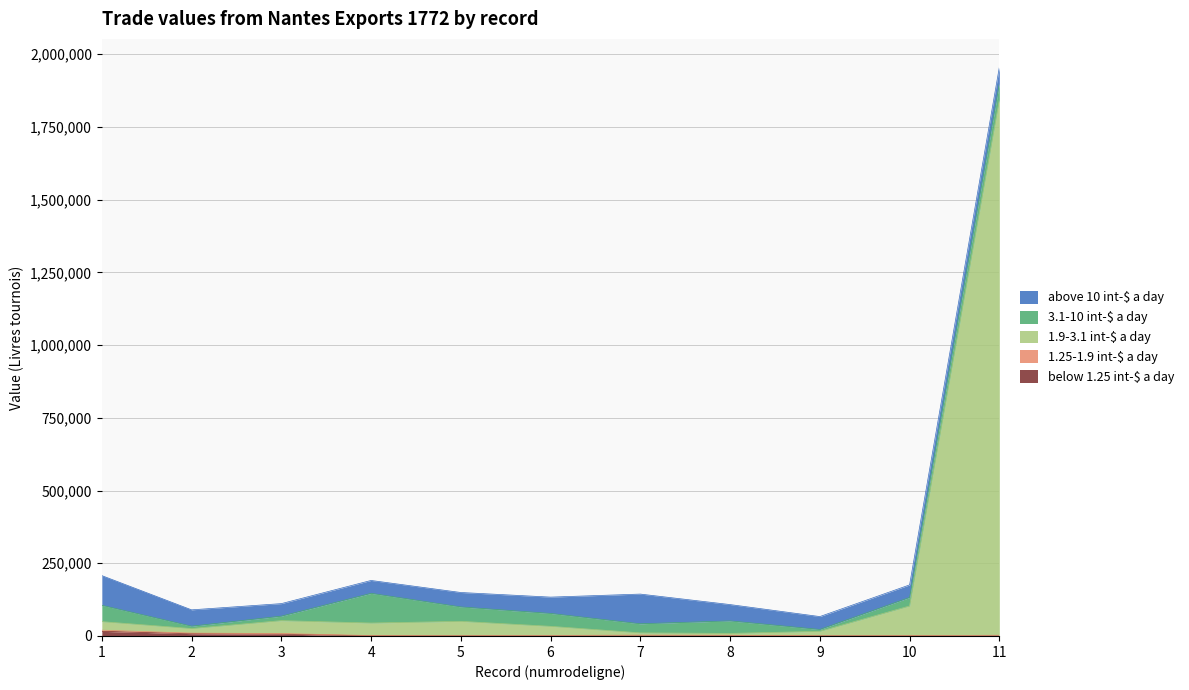

What is the difference between the maximum and minimum values in the above 10 int-$ a day series?

59030.0